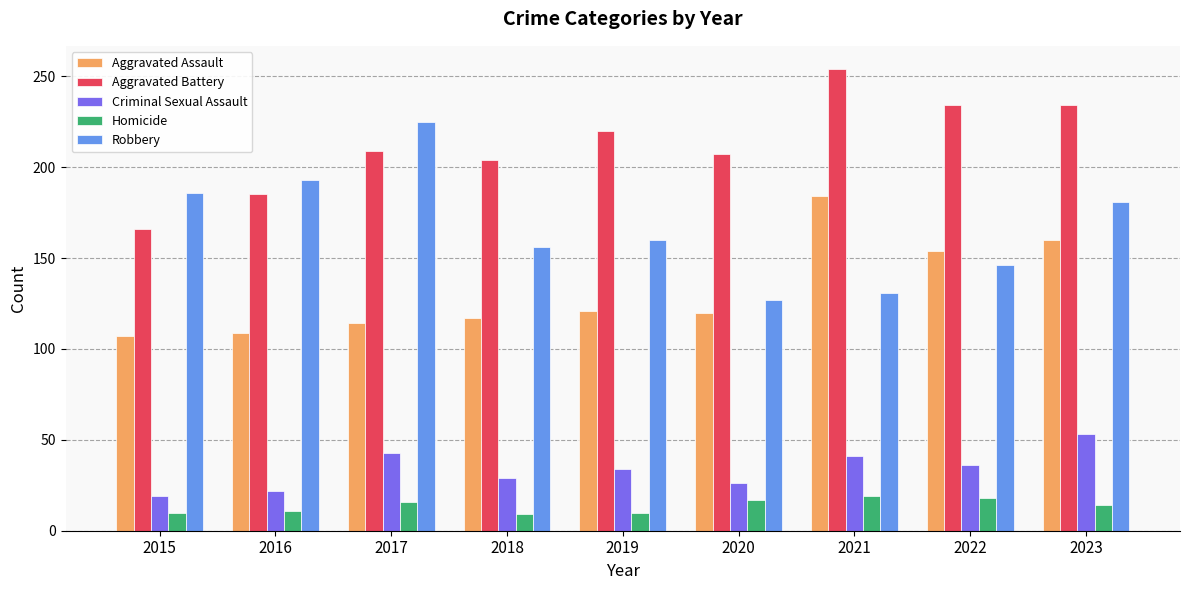

The value of Criminal Sexual Assault at 2016 is 35. True or false?

False